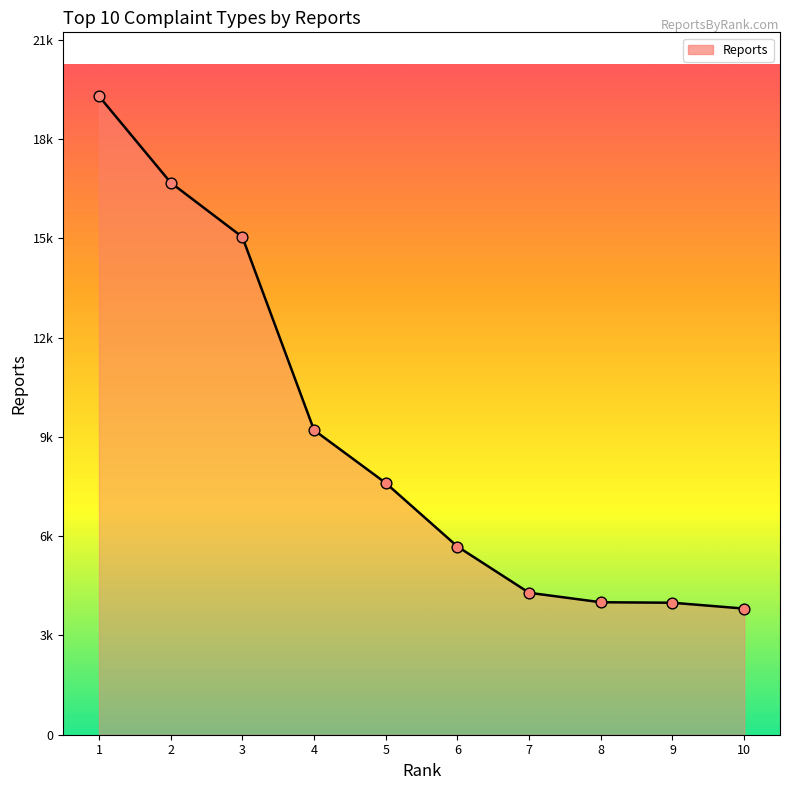

What is the ratio of the value at 10 to the value at 7?

0.9